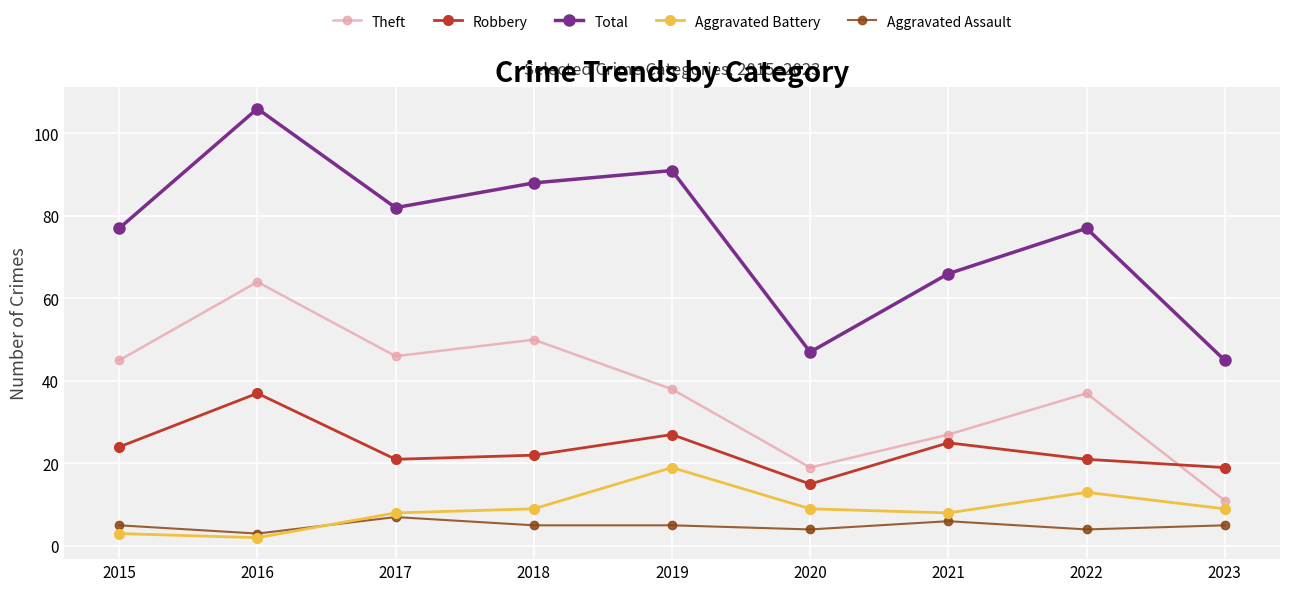

True or false: Robbery and Total cross at least once.

False